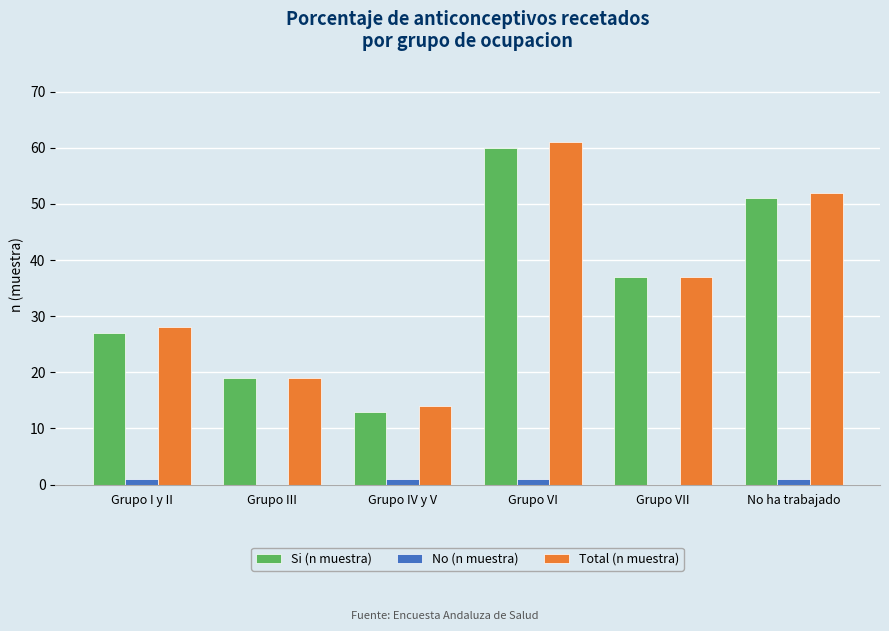

The Total (n muestra) series shows 22 at Grupo VI. True or false?

False